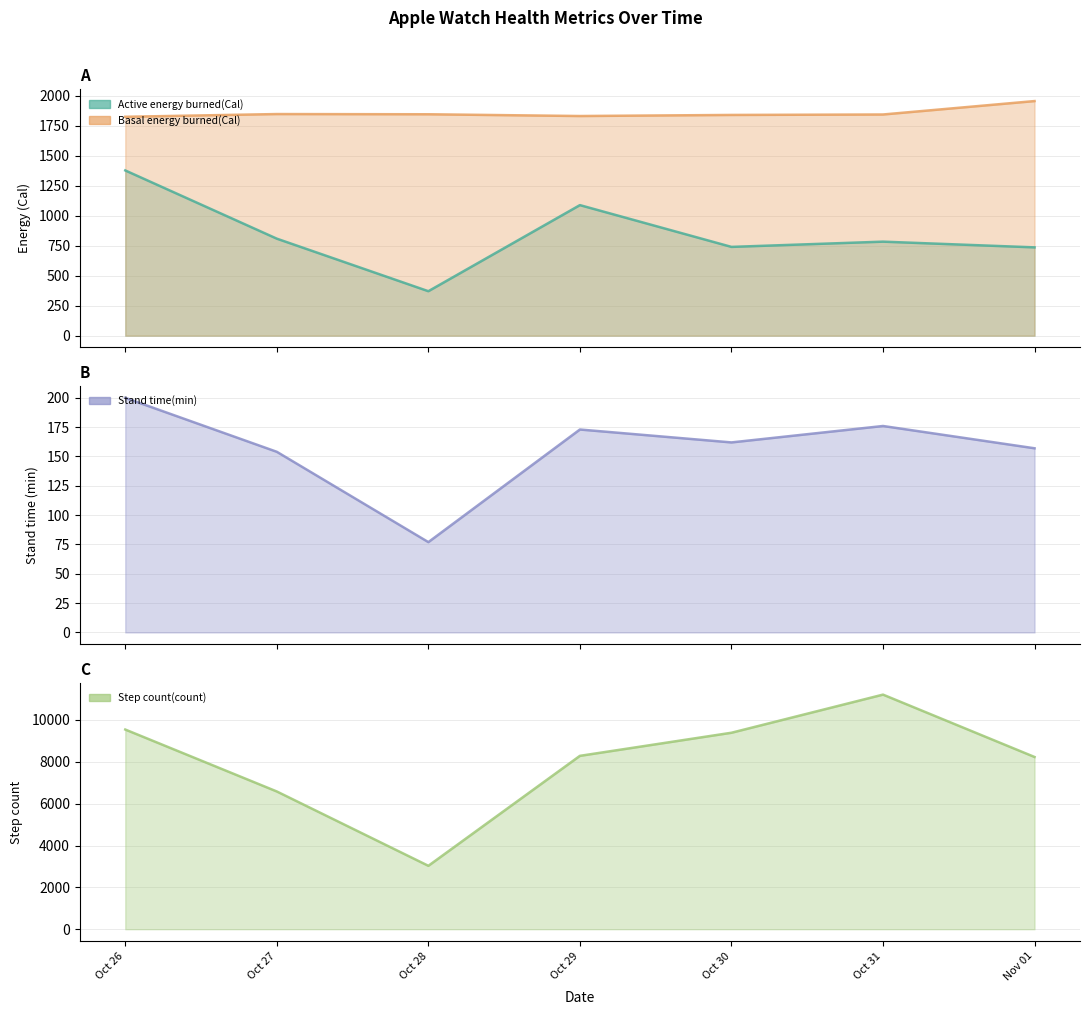

True or false: Active energy burned(Cal) has a value of 807.9 at Oct 27.

True